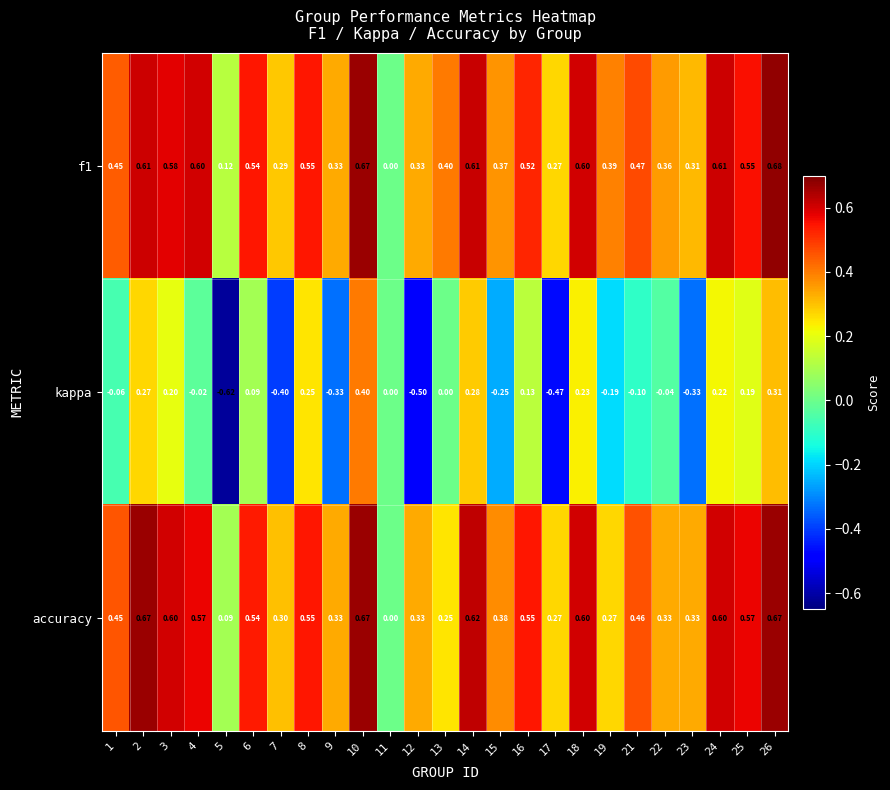

Which label corresponds to the largest value in the chart?

26